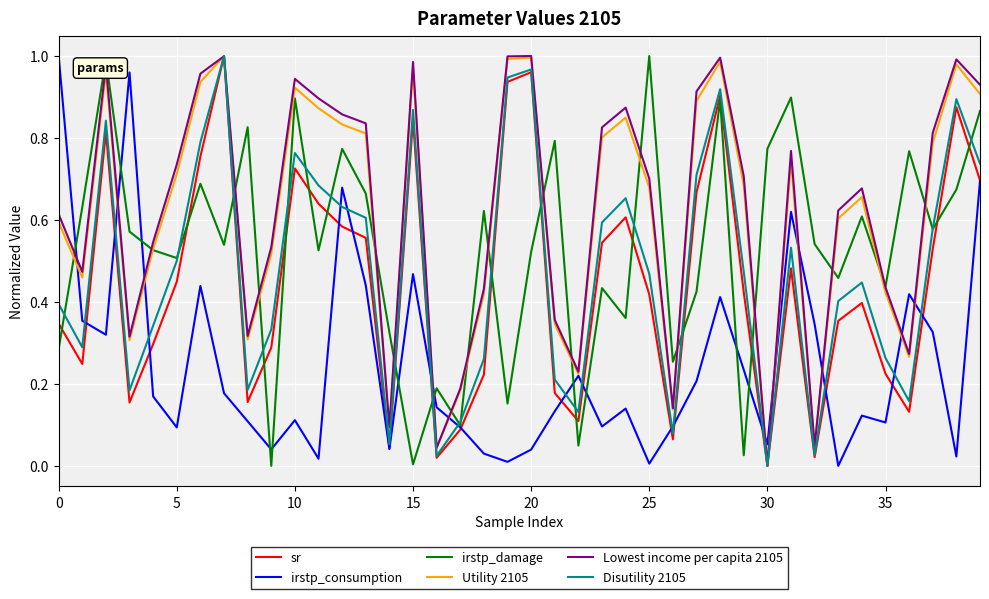

True or false: irstp_consumption and Disutility 2105 intersect in this chart.

True